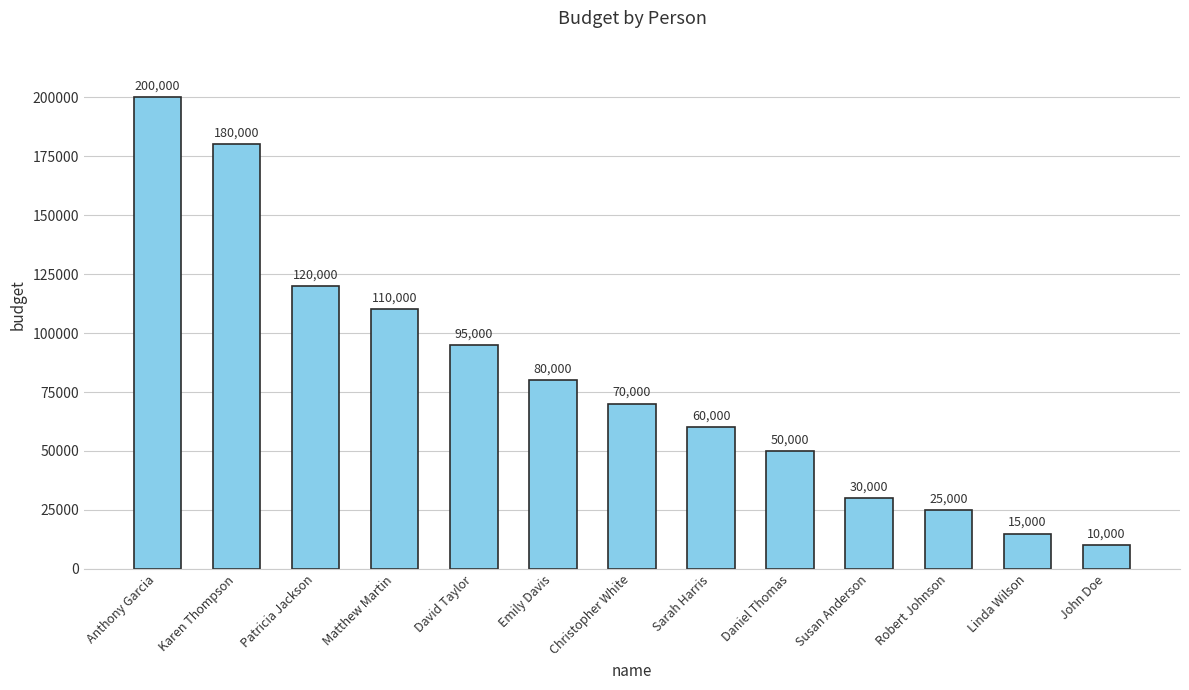

What is the difference between the values at Robert Johnson and Susan Anderson?

5000